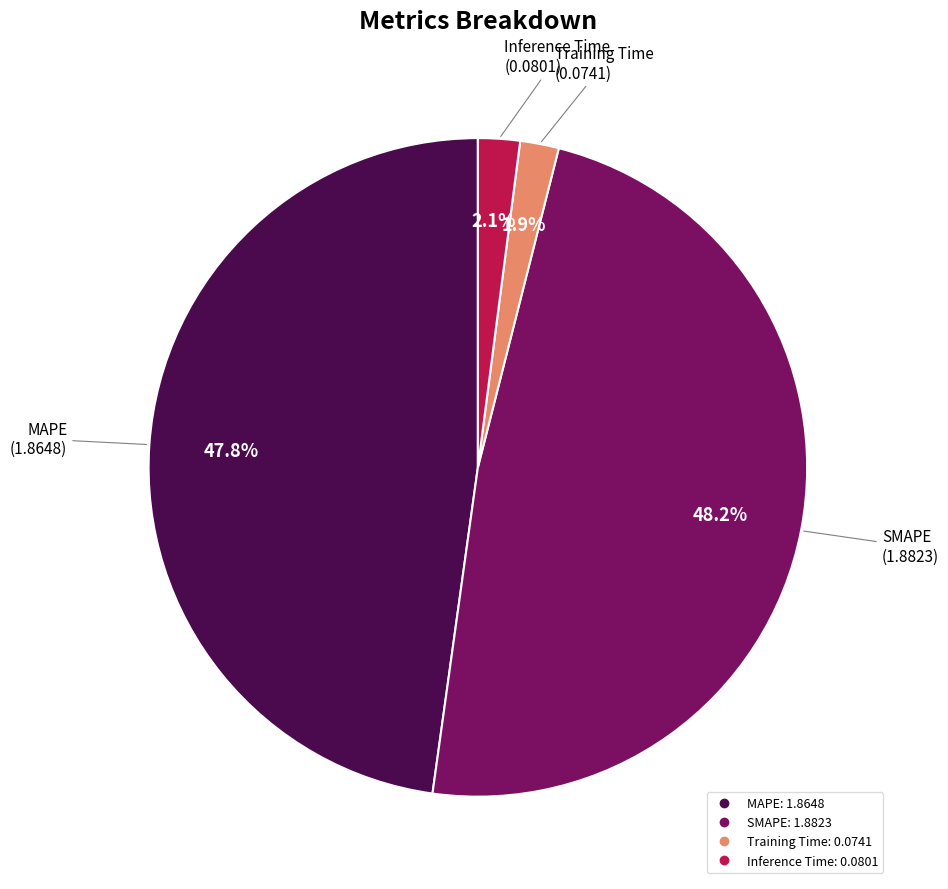

How many slices are in this pie chart?

4